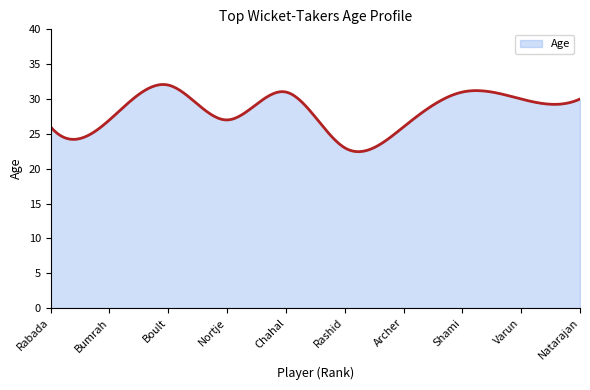

What is the maximum value shown in the chart?

32.1